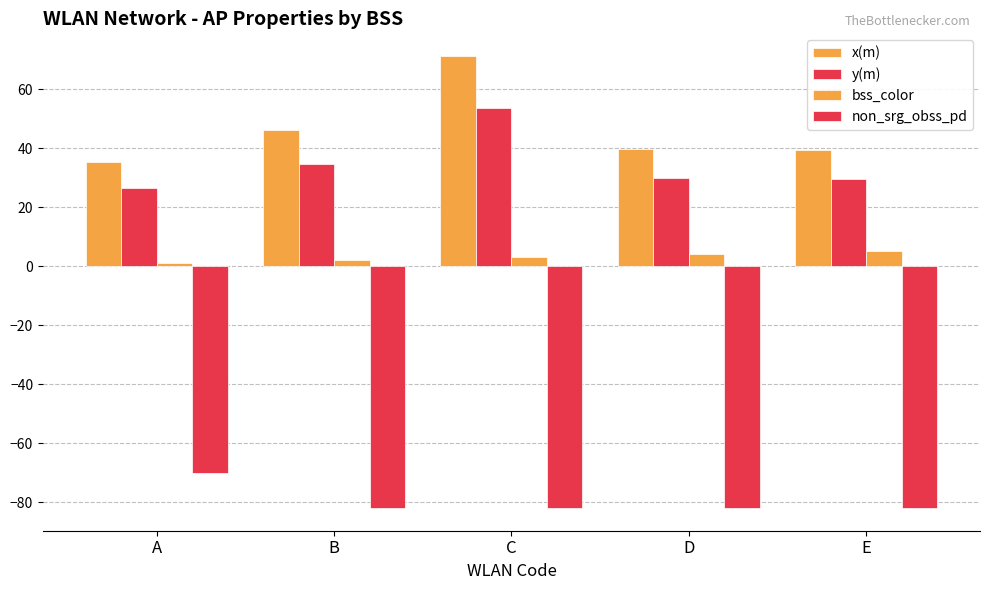

How many data points does each series have?

5